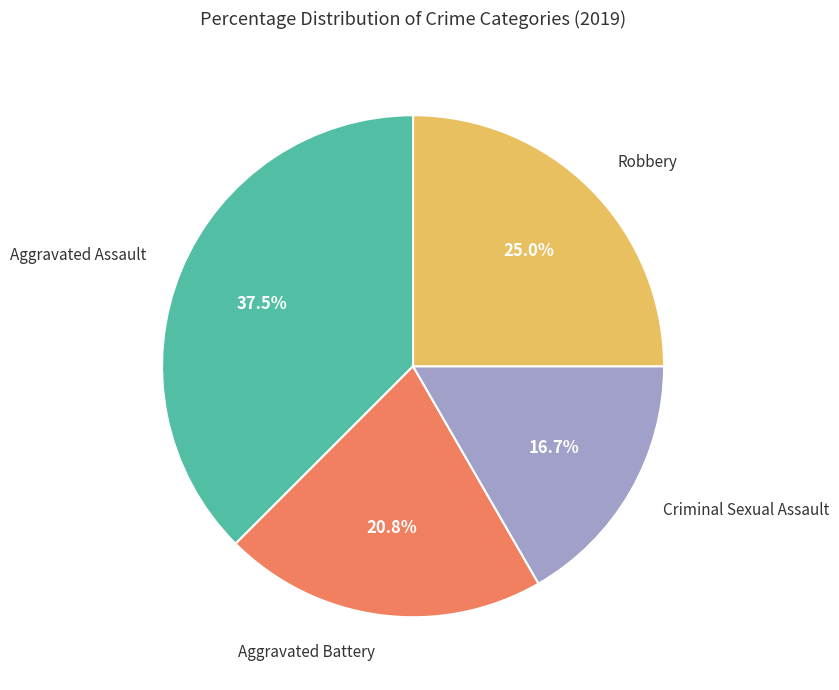

Is there any slice that represents more than half of the pie?

No